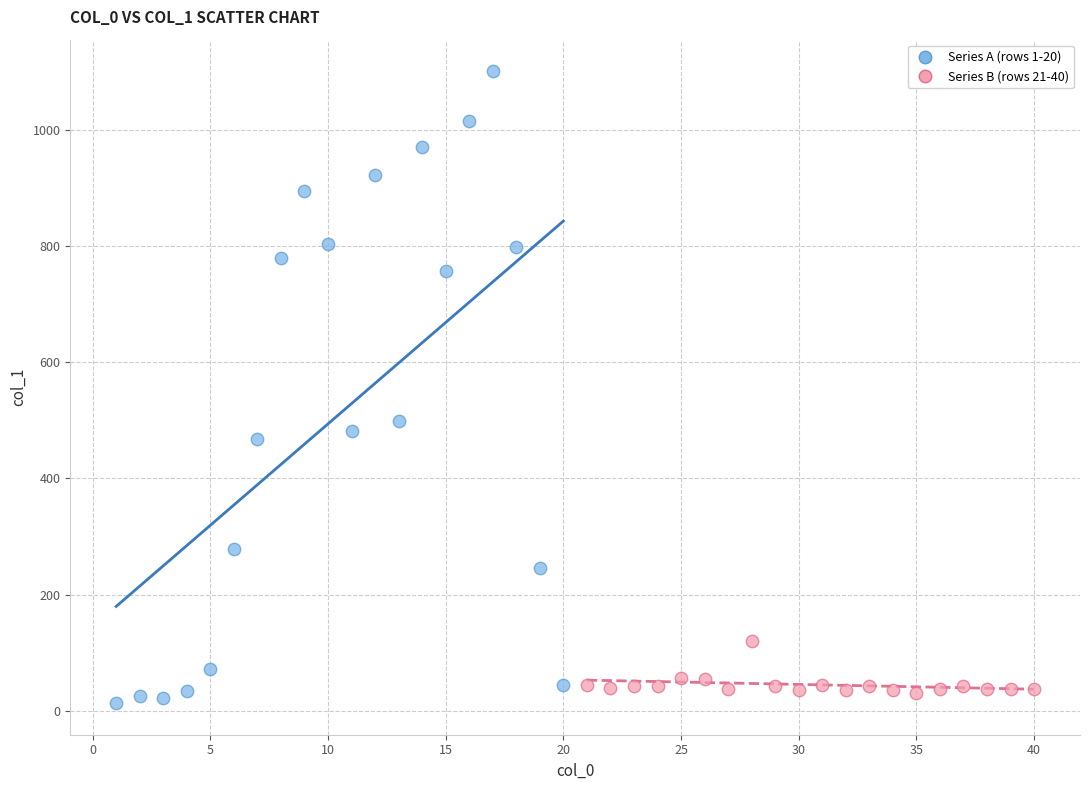

Which series contains the lowest Y value?

Series A (rows 1-20)